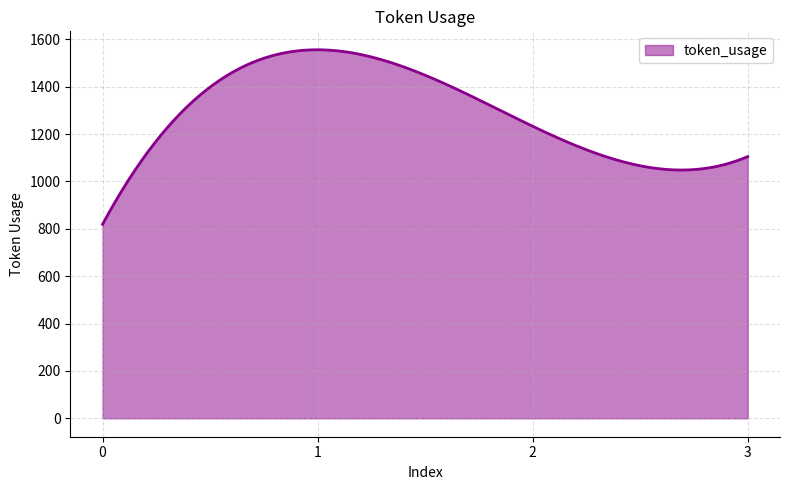

What is the difference between the maximum and minimum values?

737.0